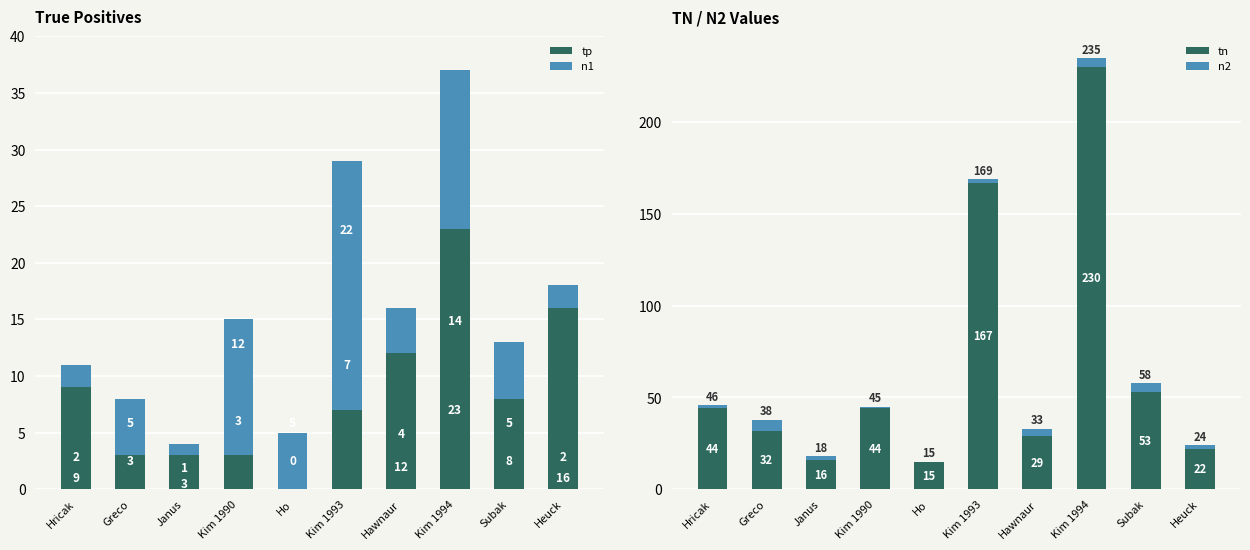

Does the chart contain any negative values?

No